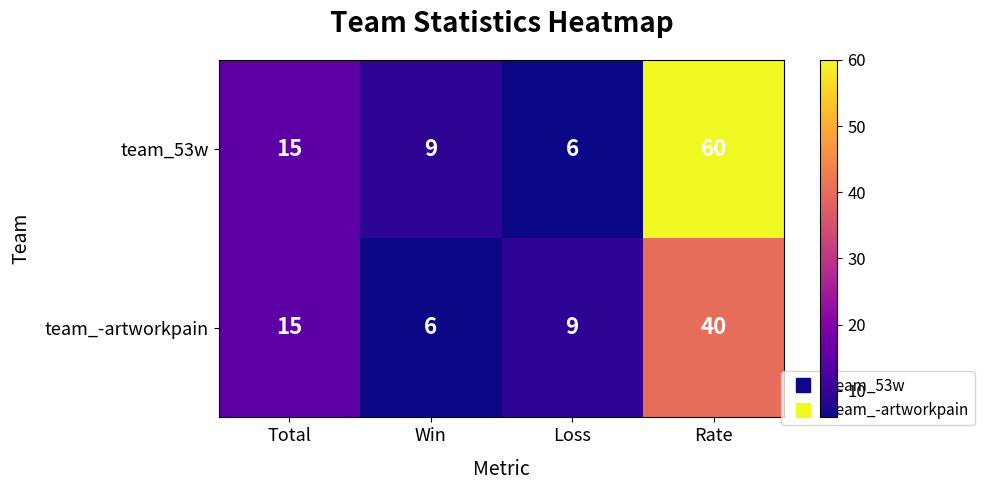

Where is team_-artworkpain nearest to the value 23?

Total